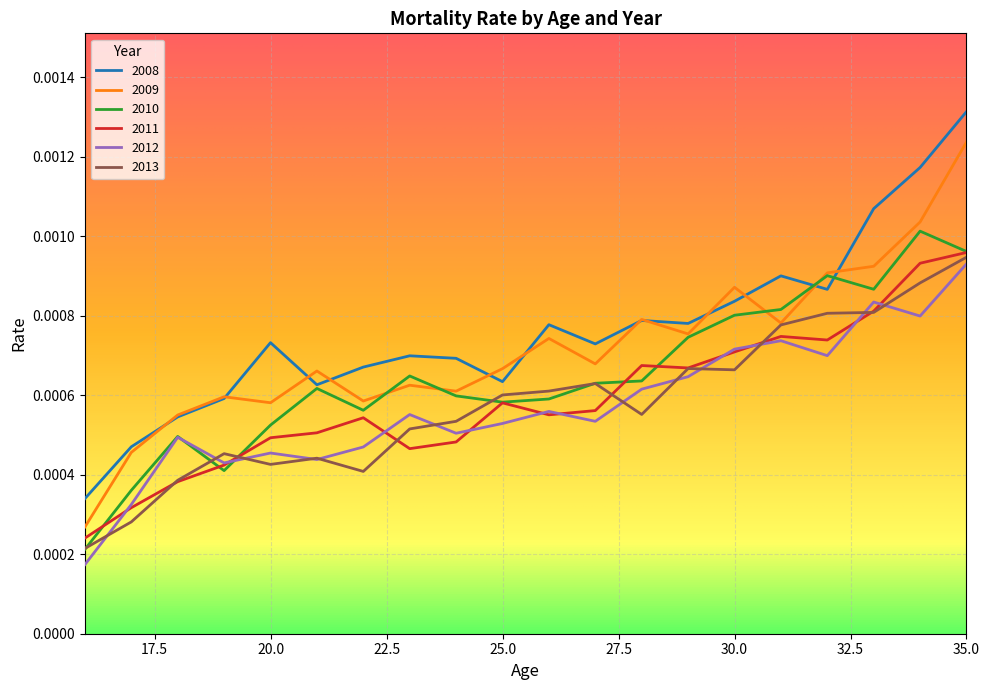

Which series has the largest range (max minus min)?

2008